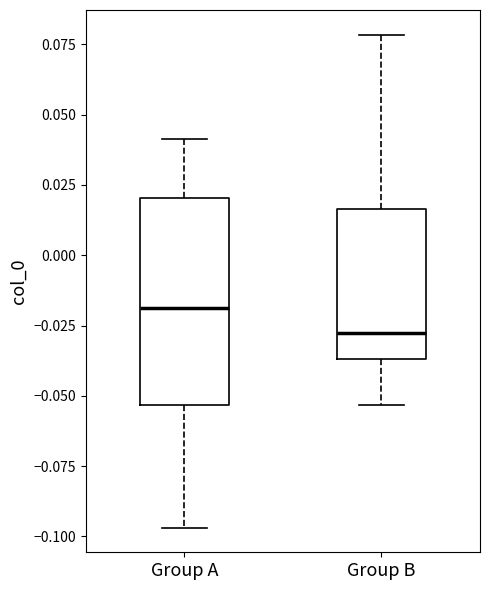

Which box has the highest median line?

Group A